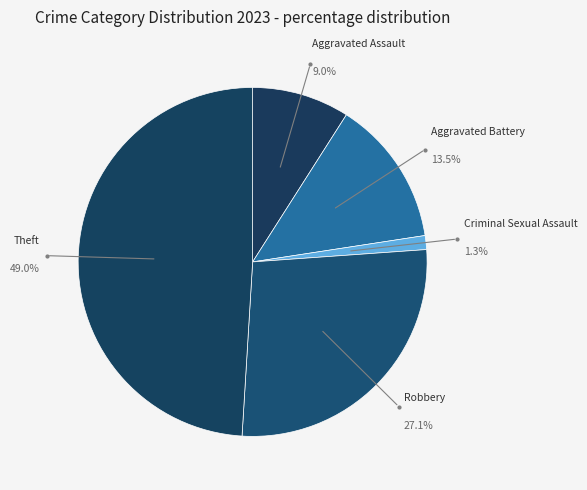

Combined, do Aggravated Battery and Criminal Sexual Assault account for over 50%?

No